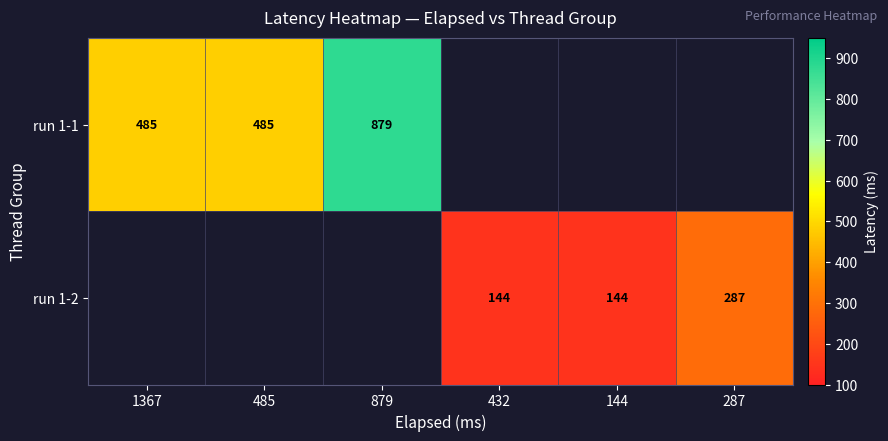

Is it true that run 1-2 equals 453 at 287?

False